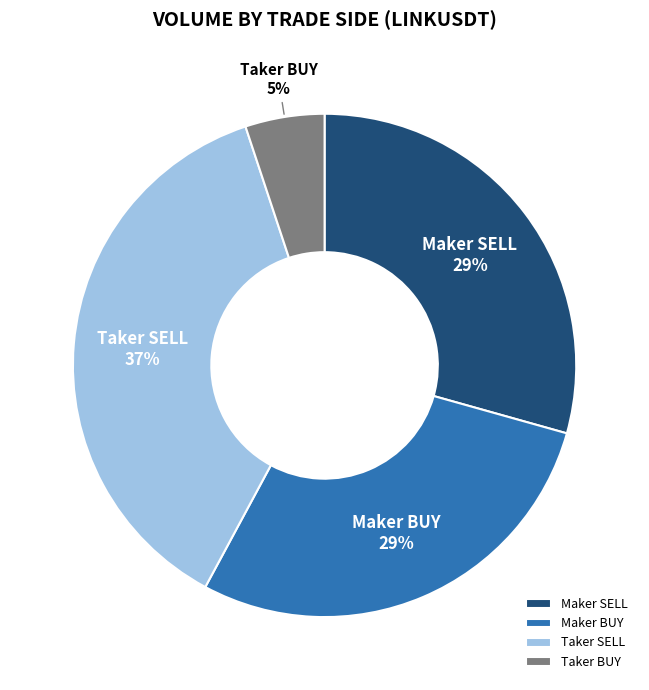

How many slices are in this pie chart?

4